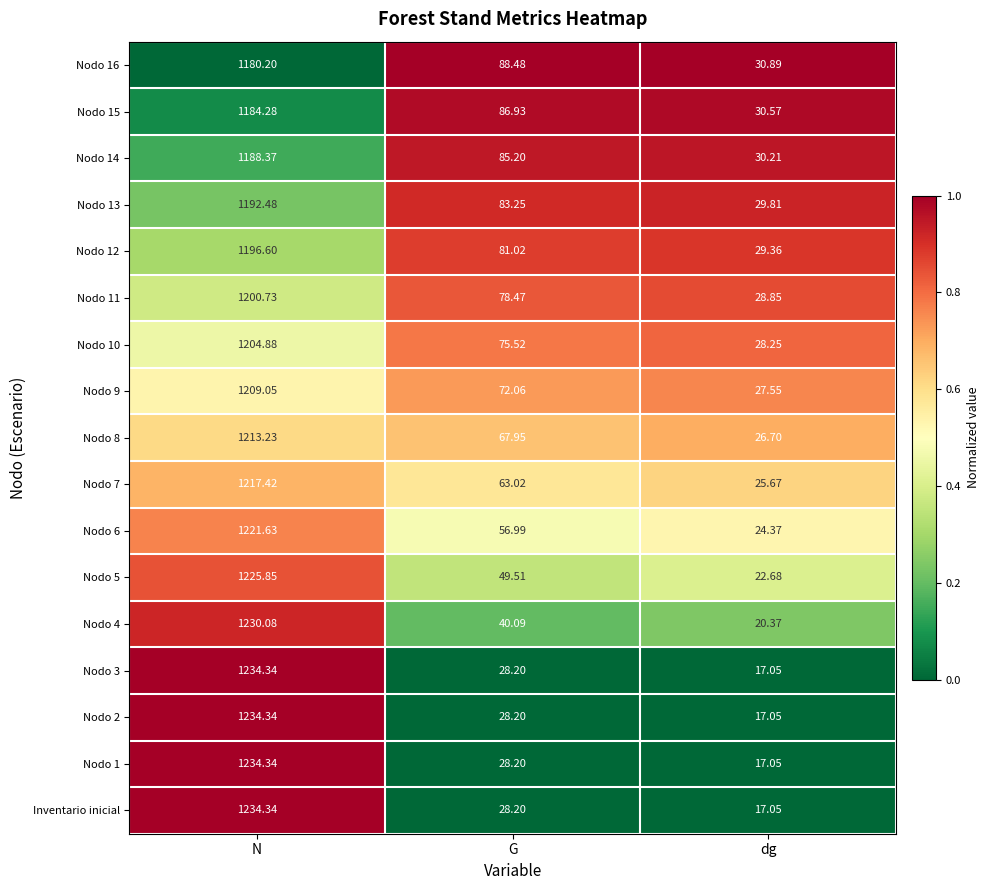

What is the spread (max minus min) of values at G?

60.3